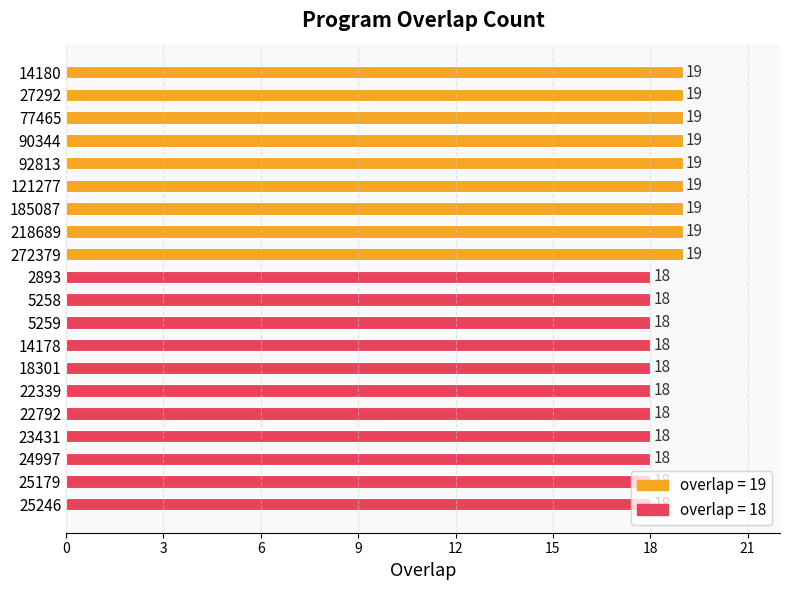

What is the sum of the values at 5259 and 121277?

37